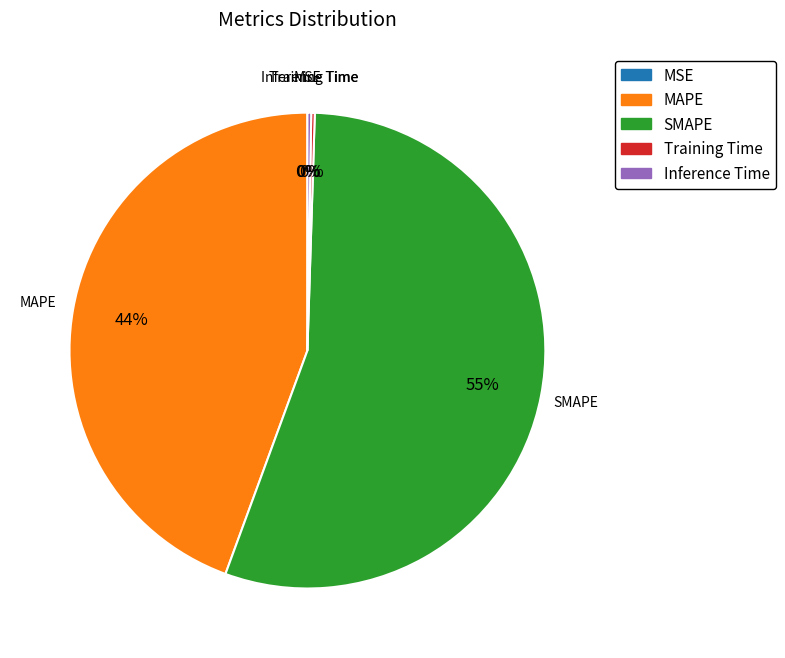

To the nearest percent, what percentage of the pie is MAPE?

44%